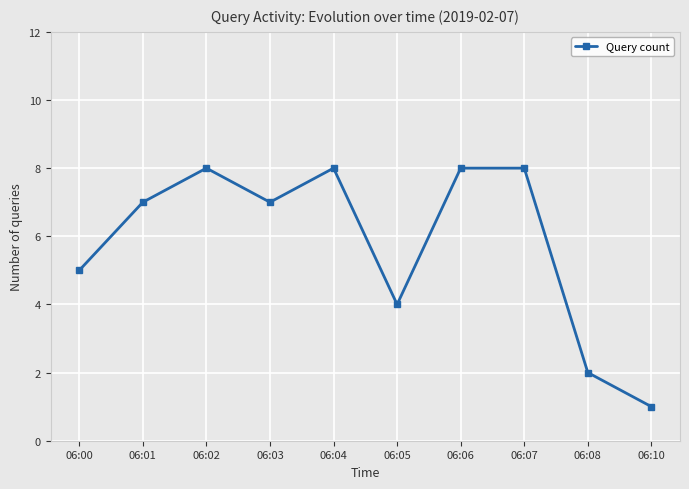

How many points are lower than both their immediate neighbors (excluding endpoints)?

2